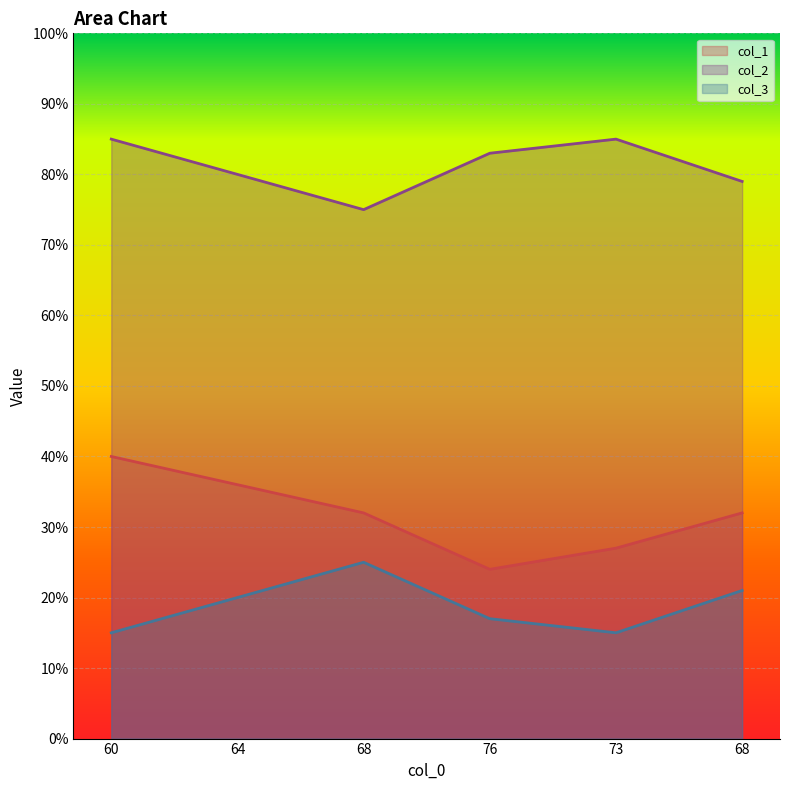

The value of col_2 at 68 is 75. True or false?

True